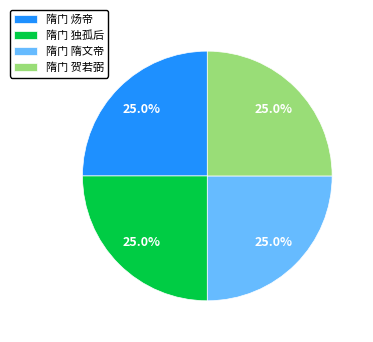

What is the ratio of the value at 隋门 独孤后 to the value at 隋门 隋文帝?

1.0